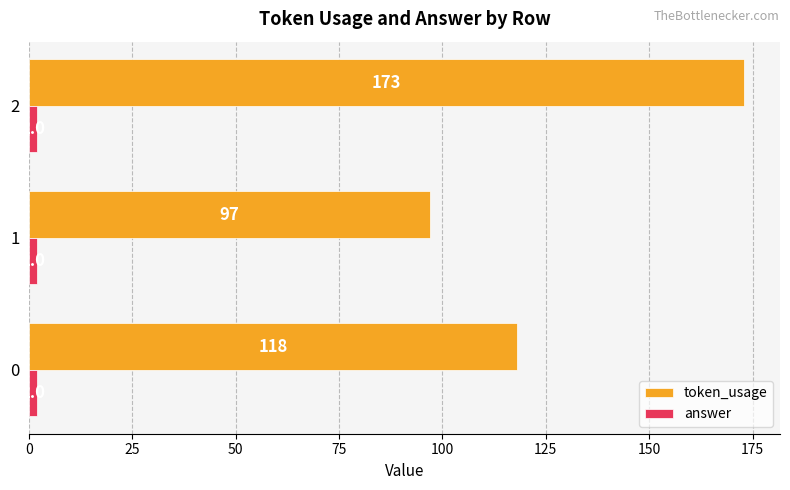

Rank the series by their maximum value, from highest to lowest.

token_usage, answer